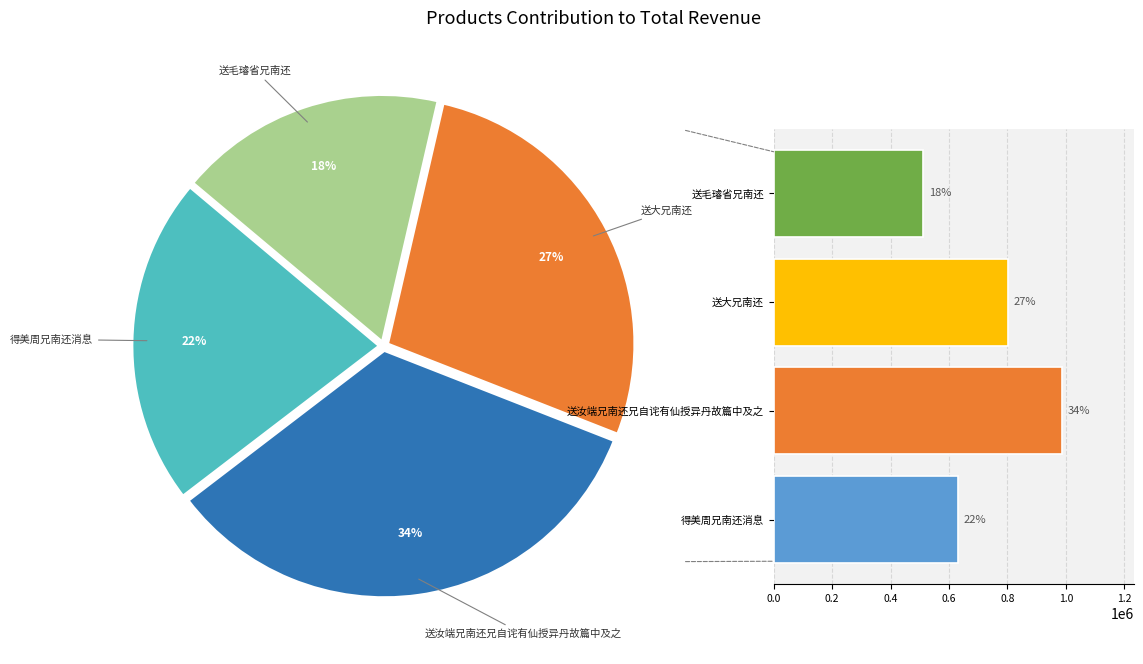

Does 送汝端兄南还兄自诧有仙授异丹故篇中及之 account for over 50% of the chart?

No